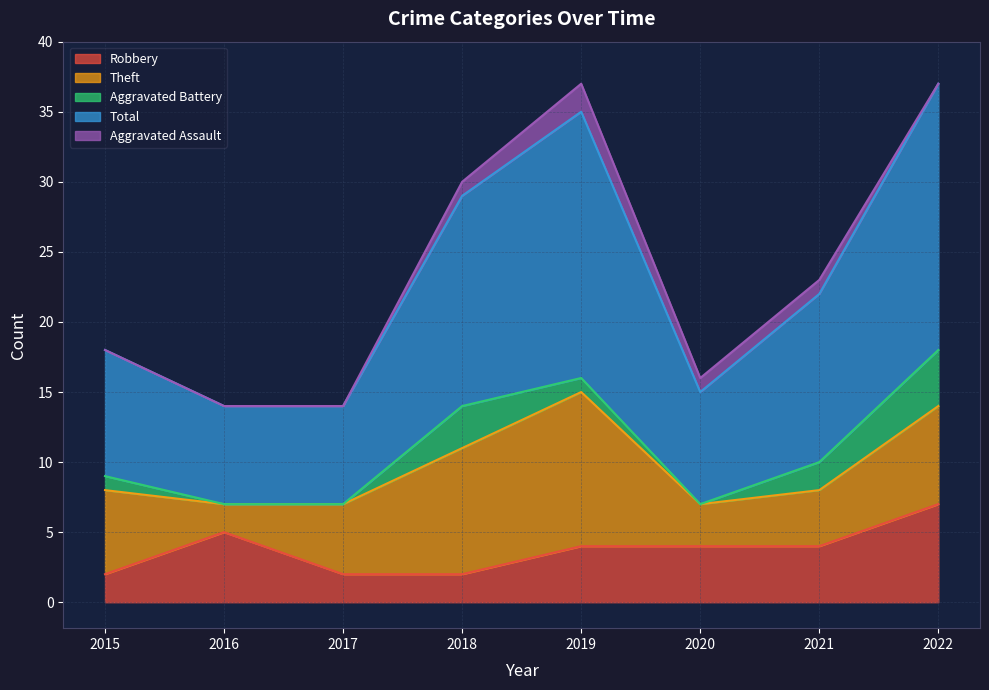

True or false: Aggravated Battery has a value of 1 at 2019.

True